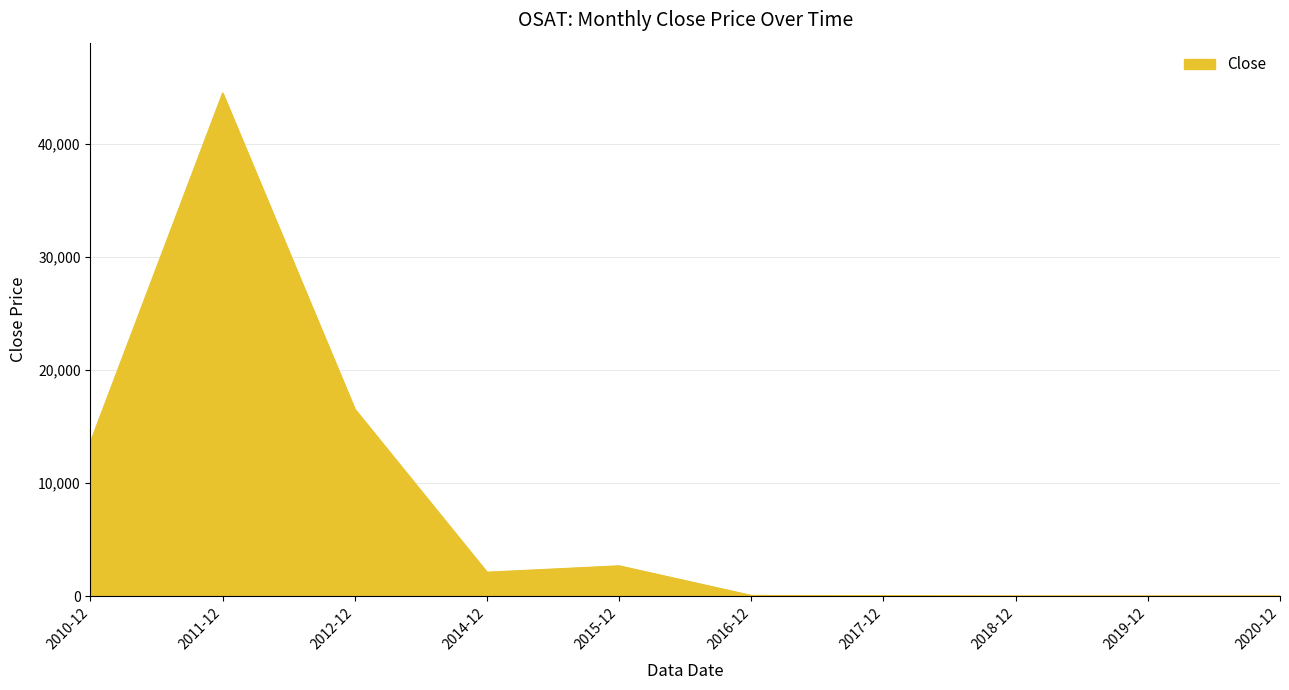

How many lines are shown in the chart?

1